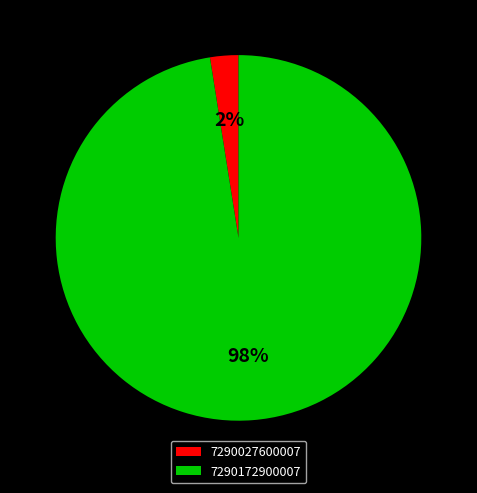

Is the sum of 7290172900007 and 7290027600007 greater than half?

Yes